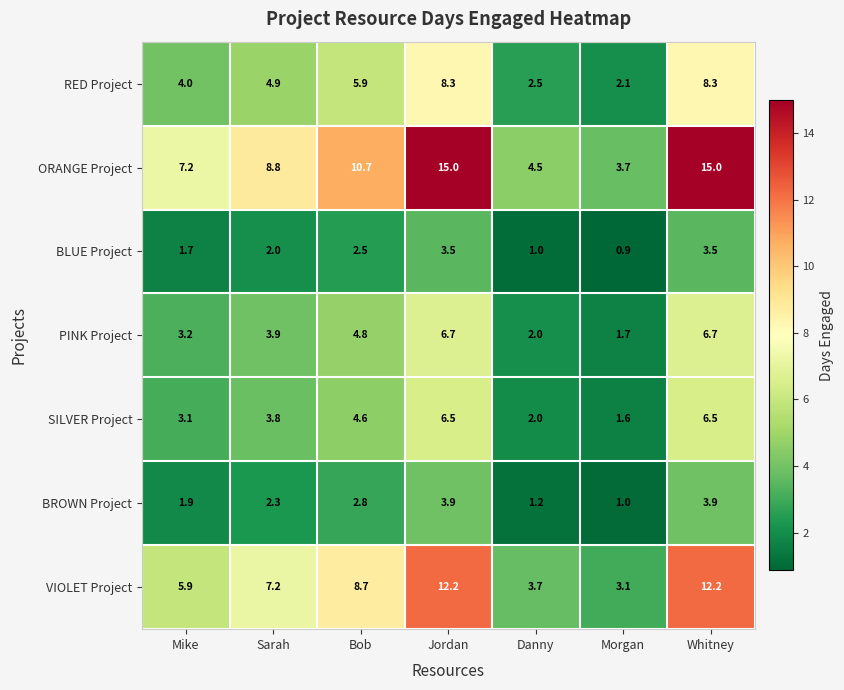

What is the smallest value displayed?

0.9